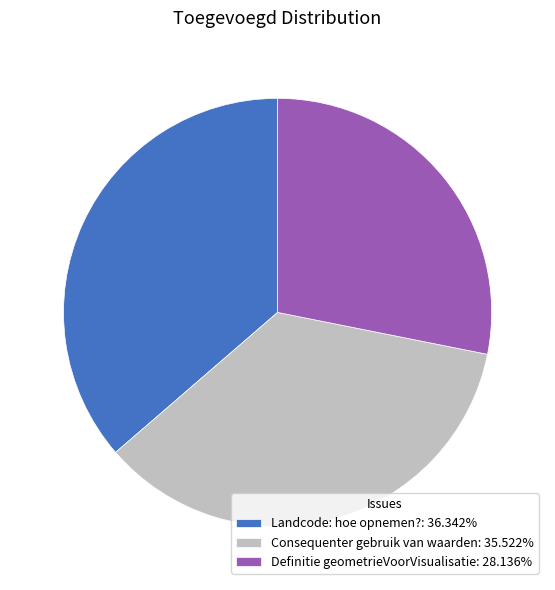

Approximately how many times larger is the value at Consequenter gebruik van waarden: 35.522% compared to Definitie geometrieVoorVisualisatie: 28.136%?

1.3